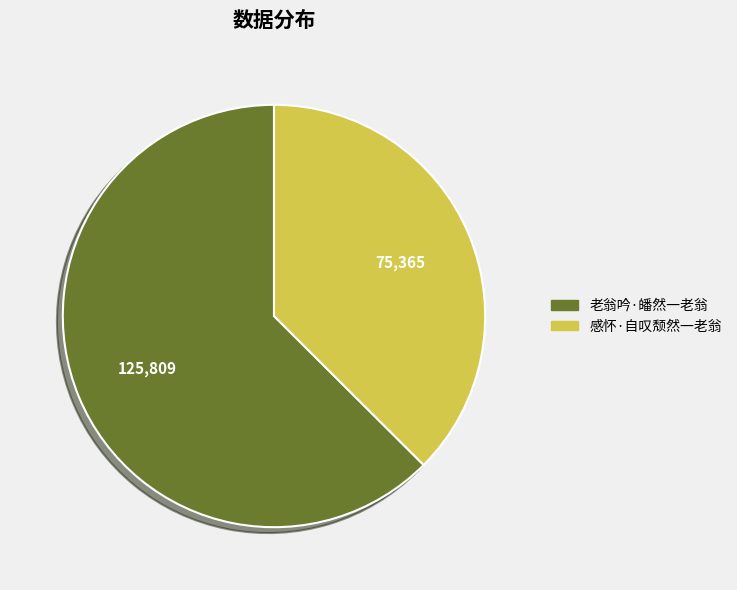

Which has a higher value, 老翁吟·皤然一老翁 or 感怀·自叹颓然一老翁?

老翁吟·皤然一老翁